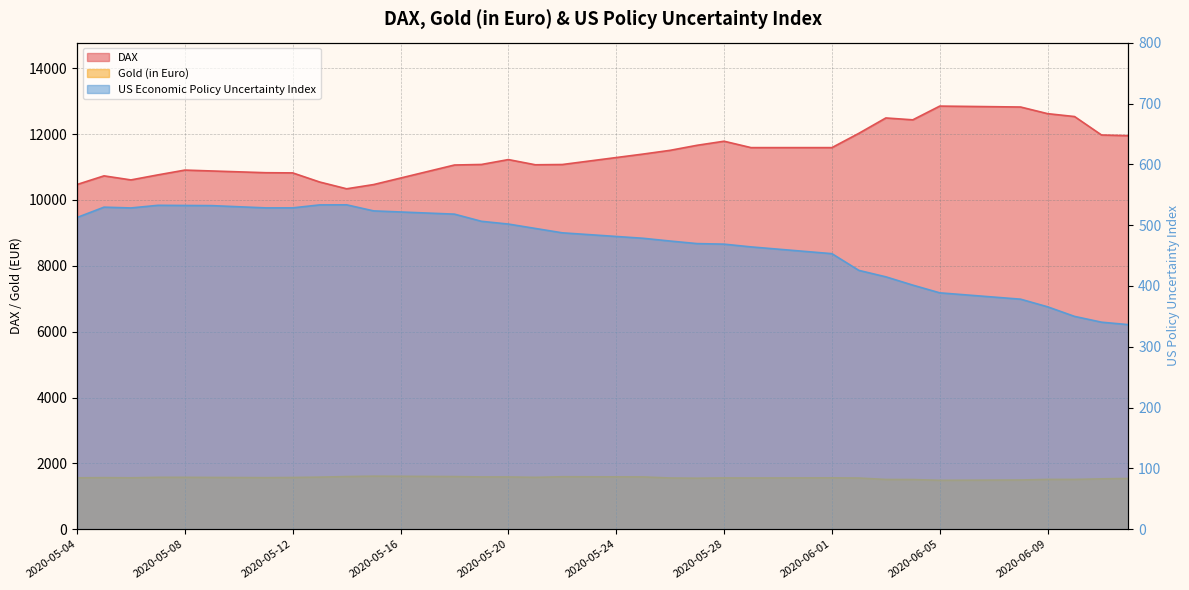

Which has a higher value, 2020-05-13 or 2020-05-17?

2020-05-17